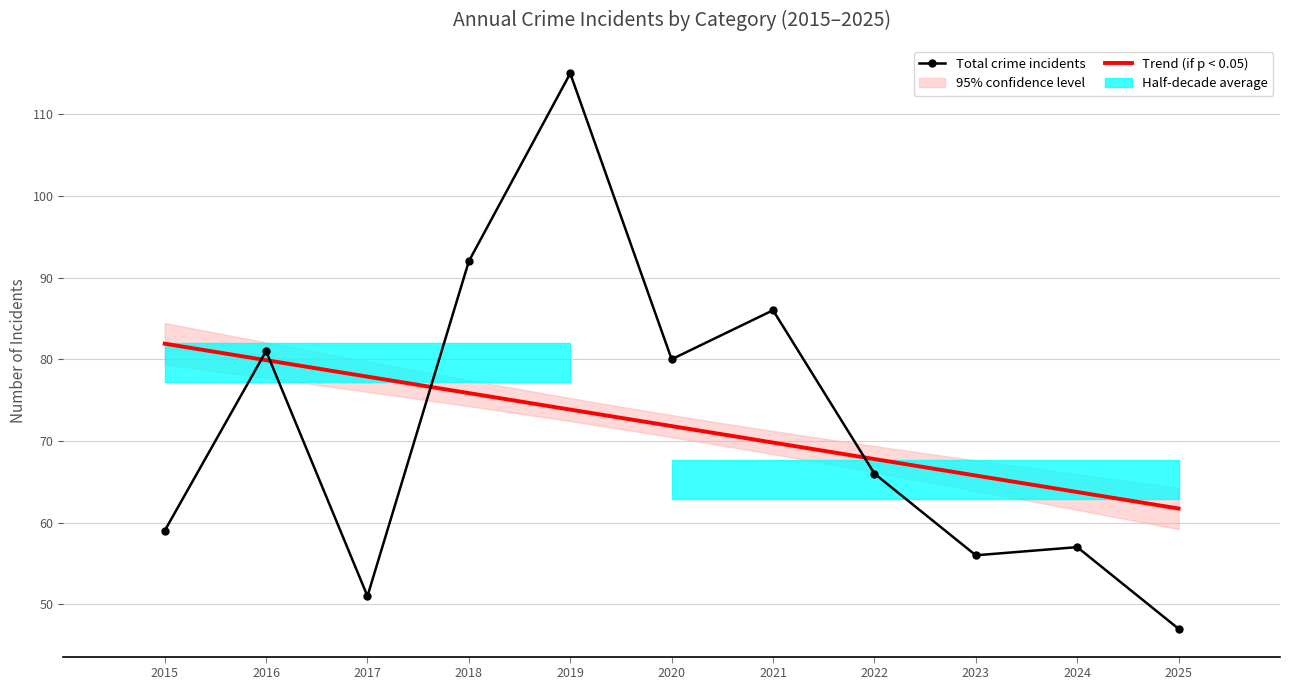

What is the total value across all series at 2022?

131